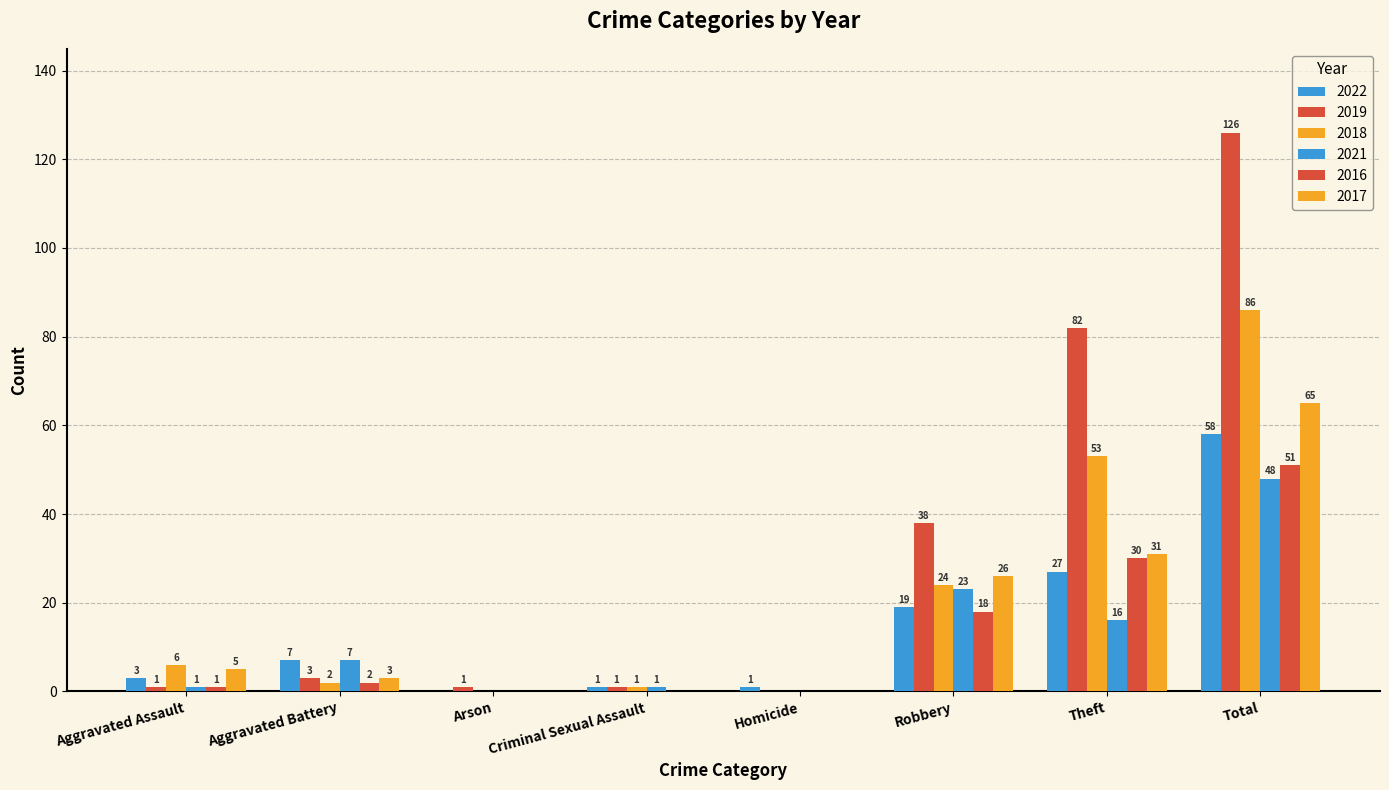

Does the chart contain stacked bars?

No